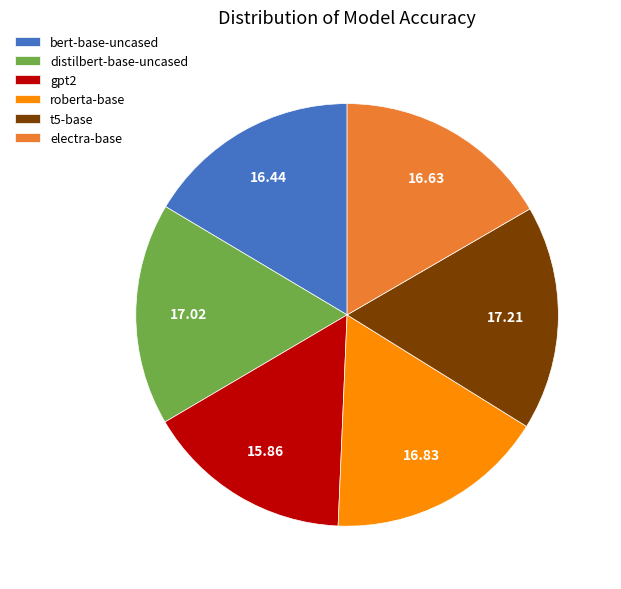

The electra-base slice represents 27% of the pie. True or false?

False